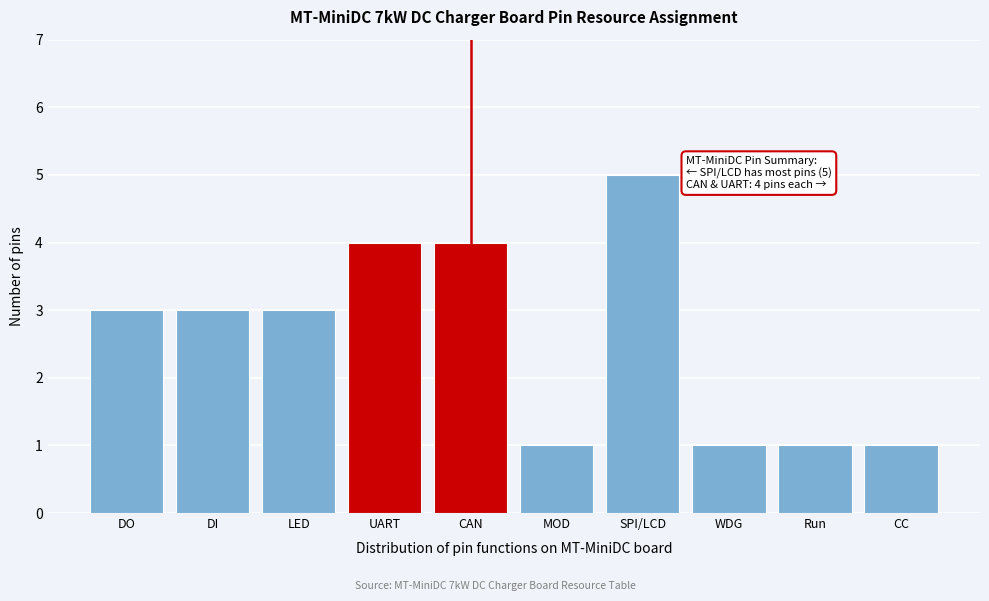

Reading right to left, transcribe all the data shown in this chart.

CC=1	Run=1	WDG=1	SPI/LCD=5	MOD=1	CAN=4	UART=4	LED=3	DI=3	DO=3